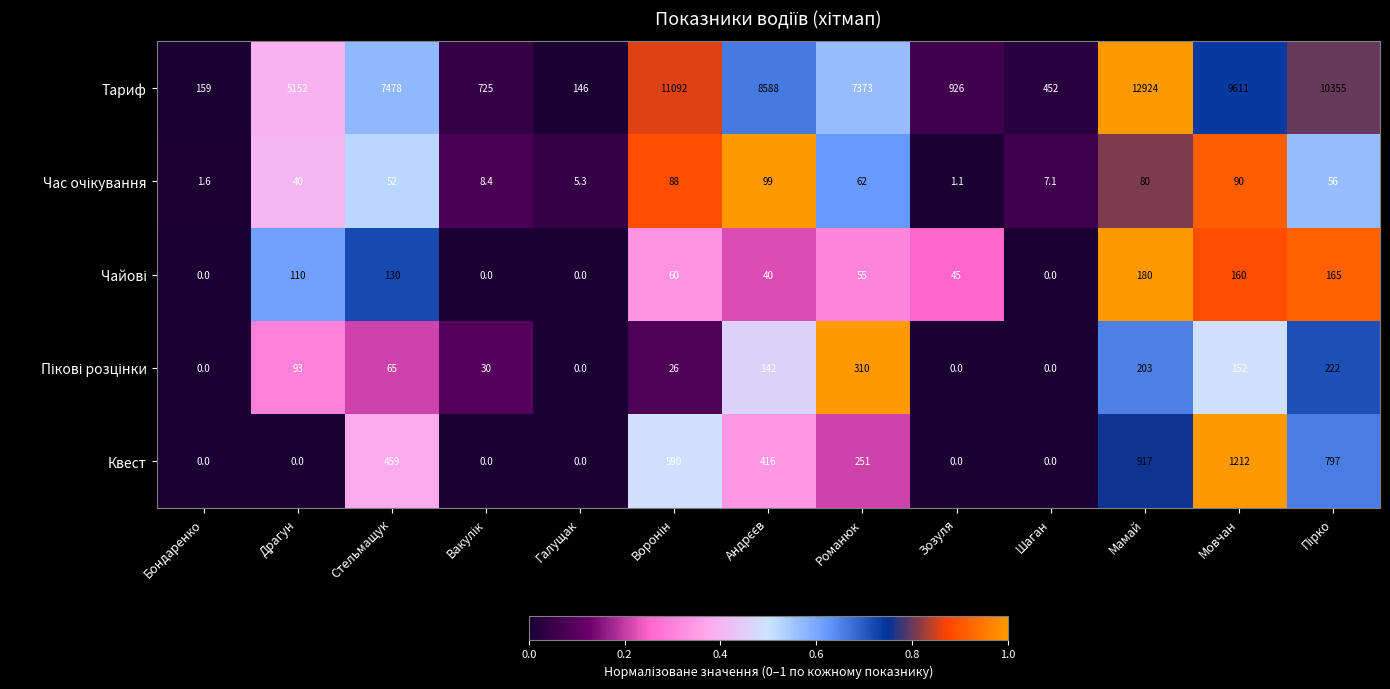

The value of Квест at Шаган is 0.0. True or false?

True